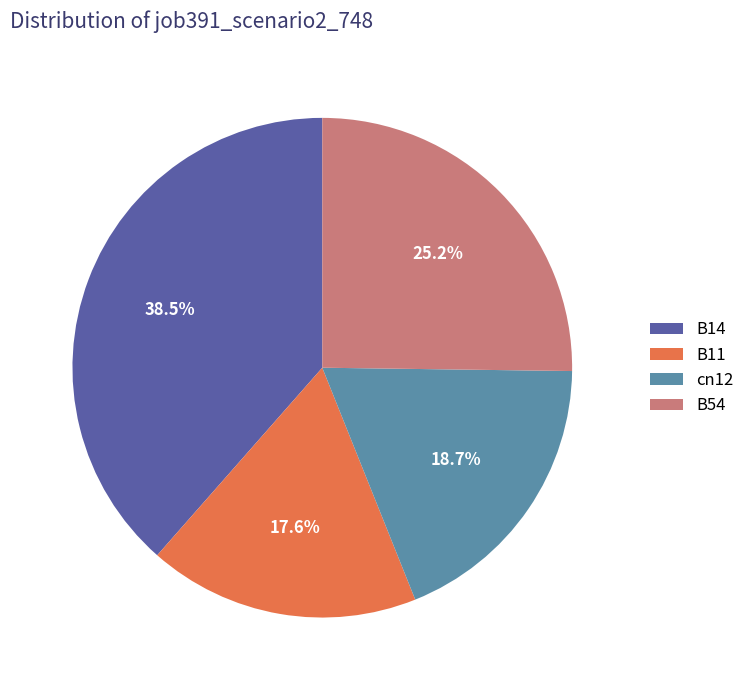

Does B11 represent more than half of the total?

No